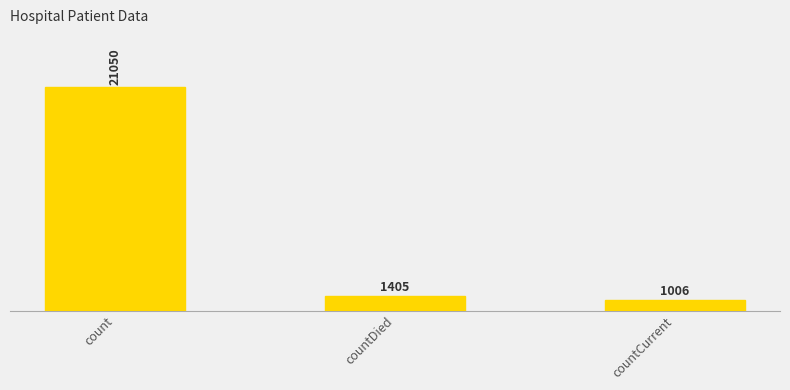

Where is the data nearest to the value 11028?

countDied